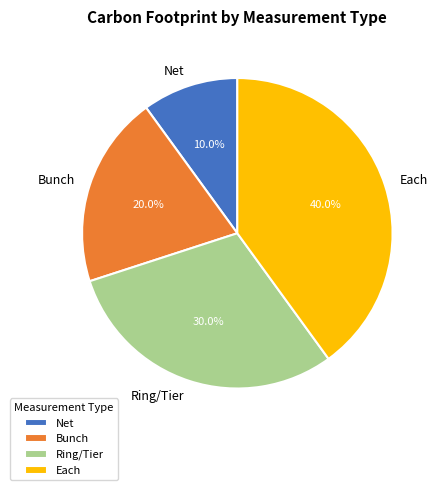

How many segments does this pie chart have?

4